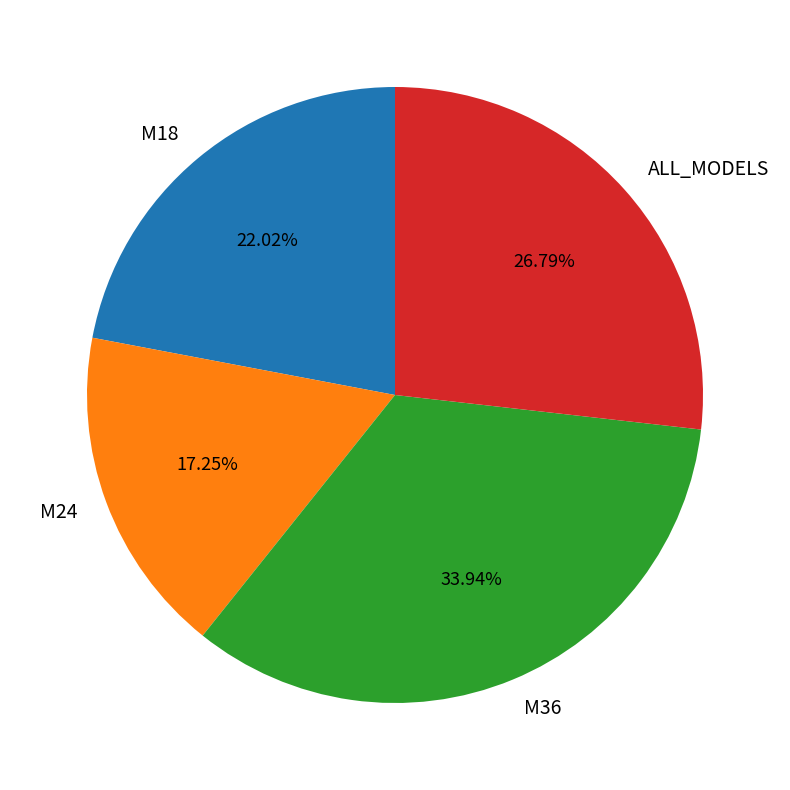

Does ALL_MODELS represent more than half of the total?

No